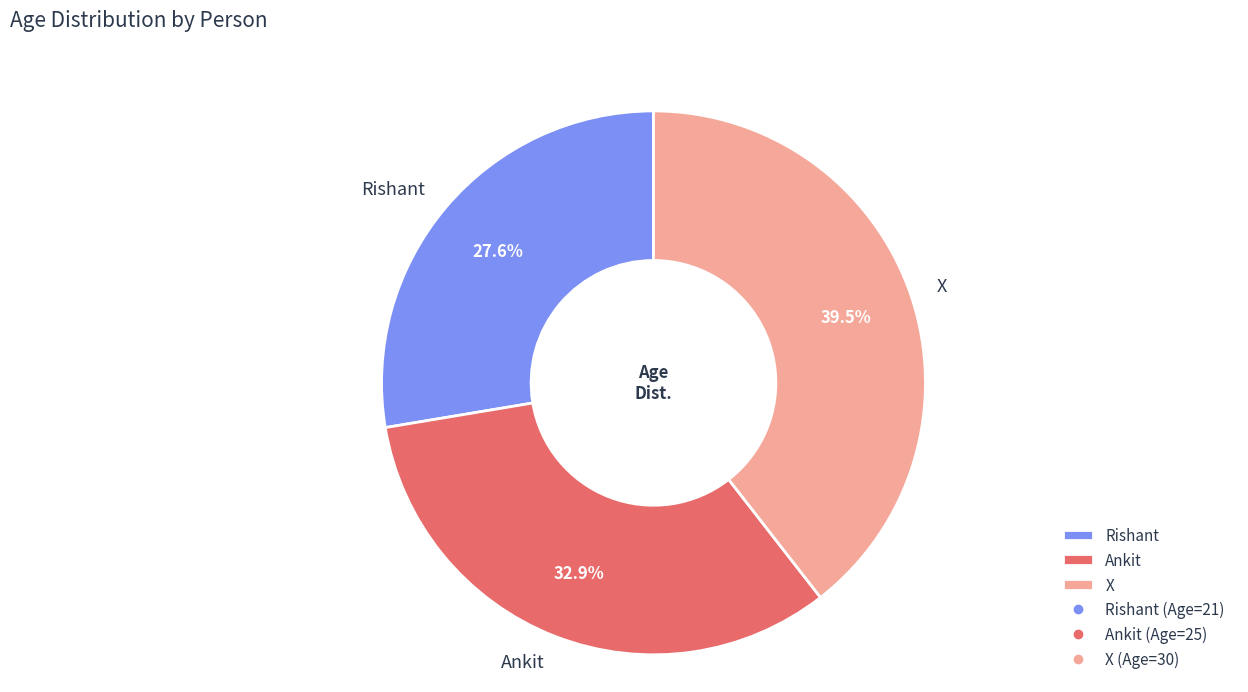

How many segments does this pie chart have?

3